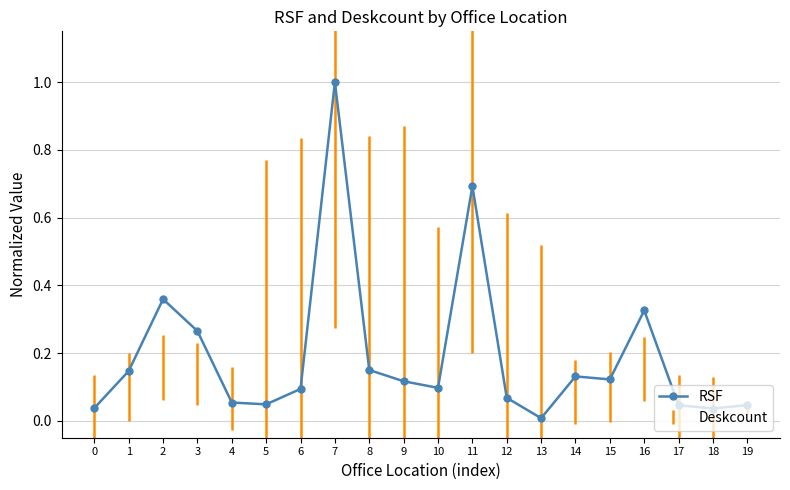

Which category has the highest value across all series?

7